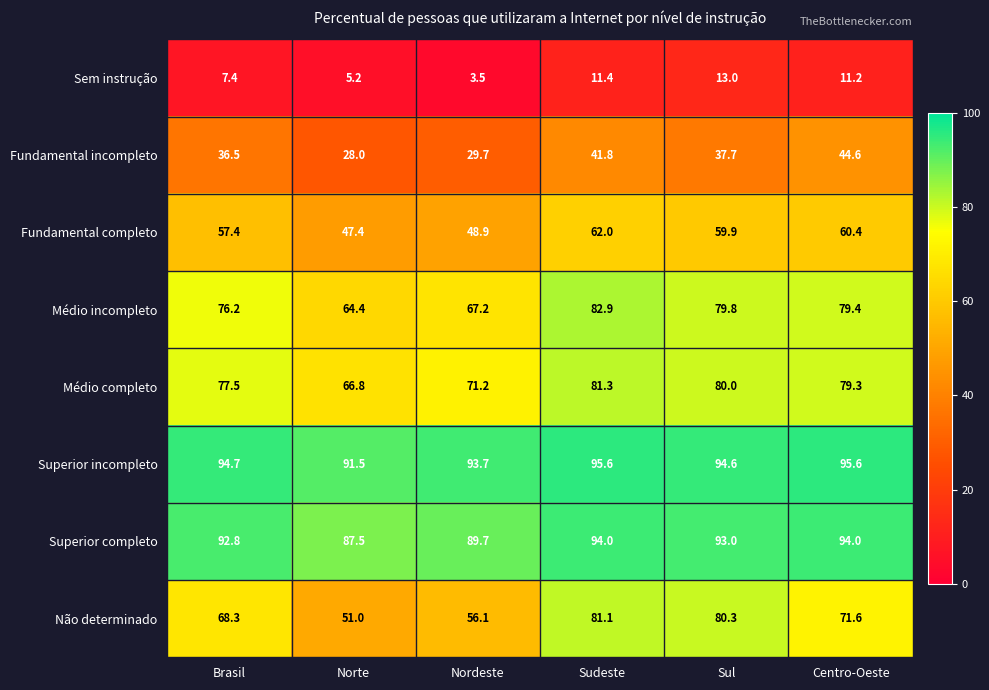

At which category does the chart reach its minimum across all series?

Nordeste